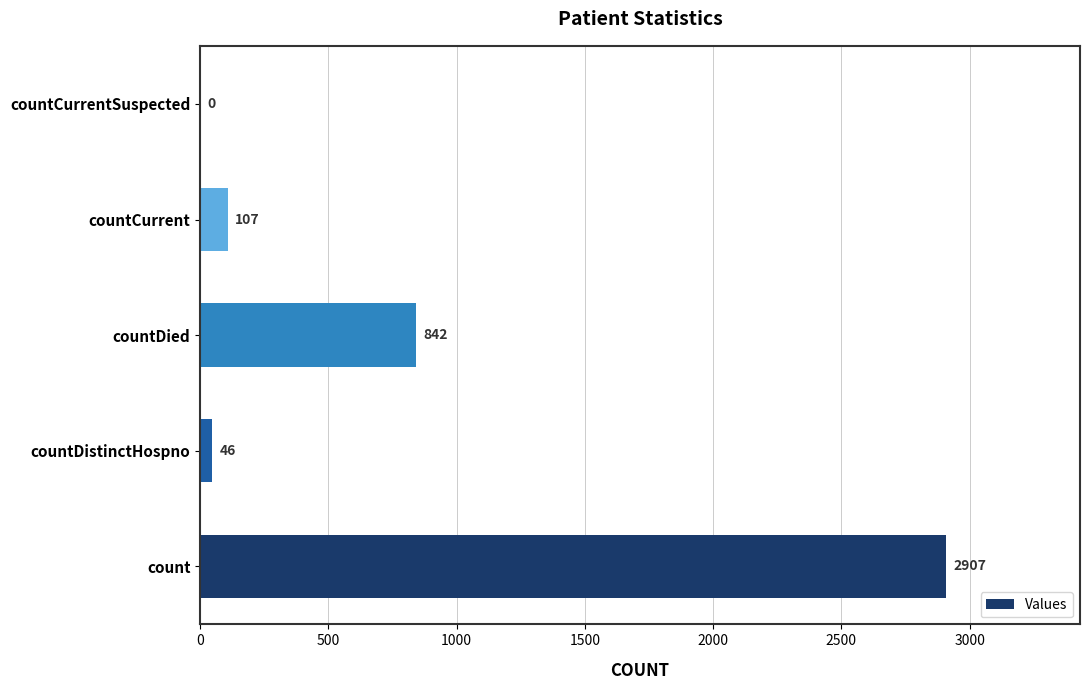

What is the ratio of the value at countCurrent to the value at countDistinctHospno?

2.3